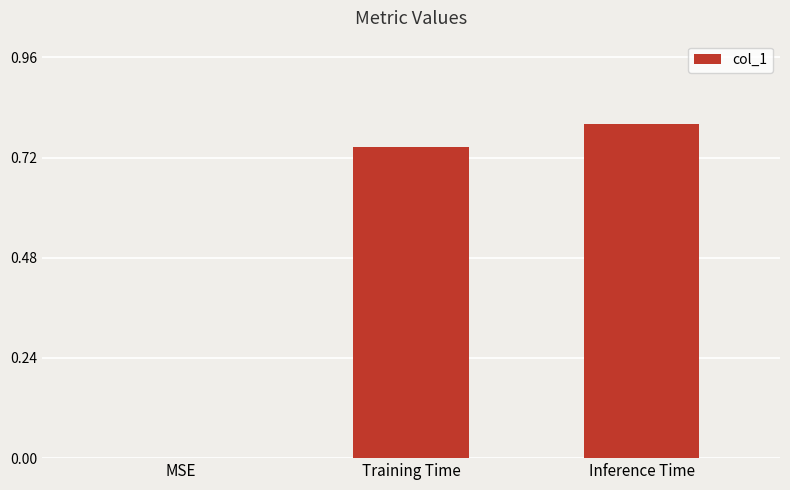

Are the bars horizontal?

No